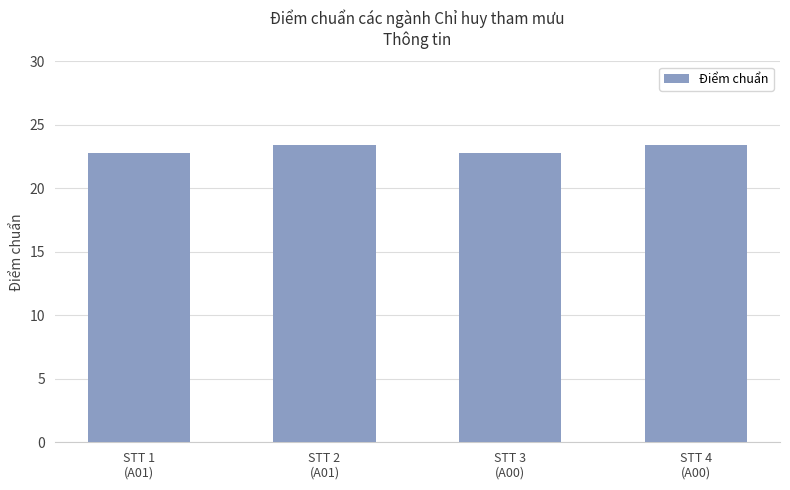

Reading right to left, extract all data points from this chart.

STT 4
(A00)=23.4	STT 3
(A00)=22.8	STT 2
(A01)=23.4	STT 1
(A01)=22.8